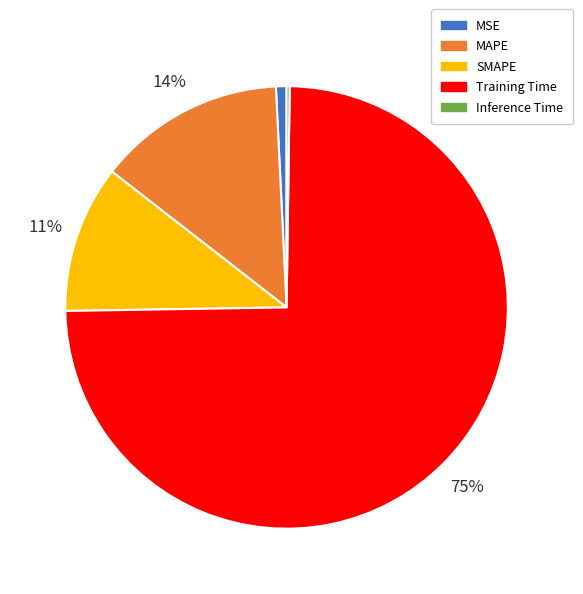

Is it true that SMAPE is 11% of the pie?

True